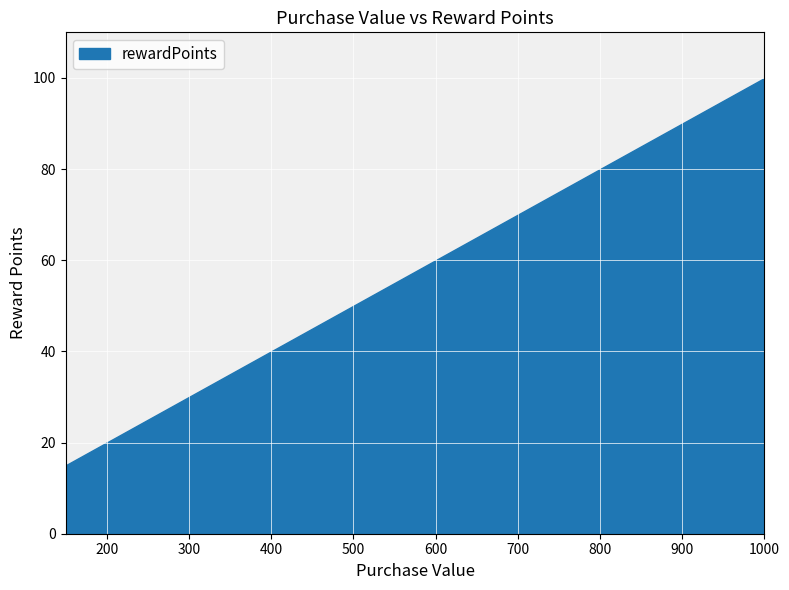

What is the difference between the maximum and minimum values?

85